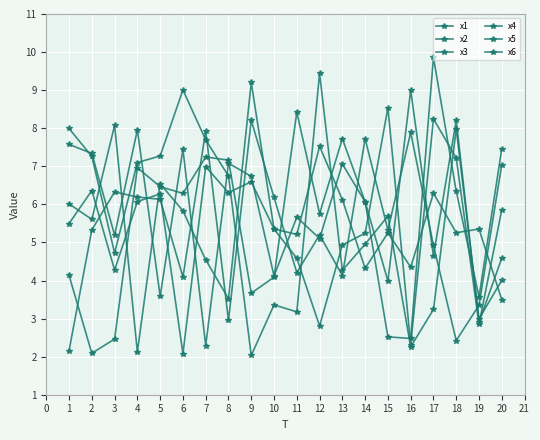

How many lines are shown in the chart?

6